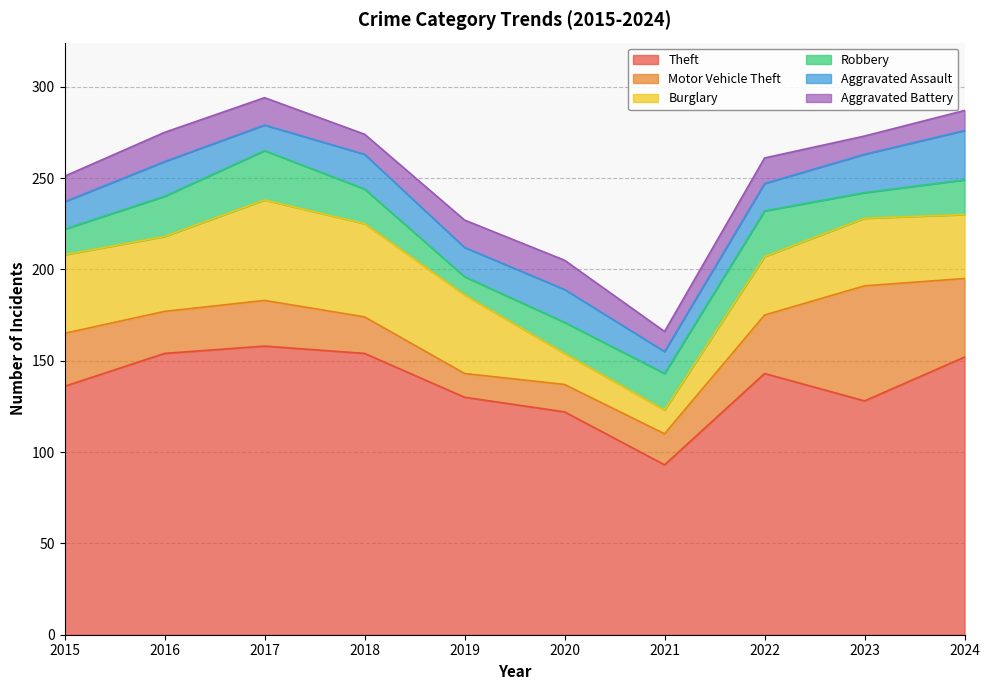

Which series has the widest spread of values?

Theft